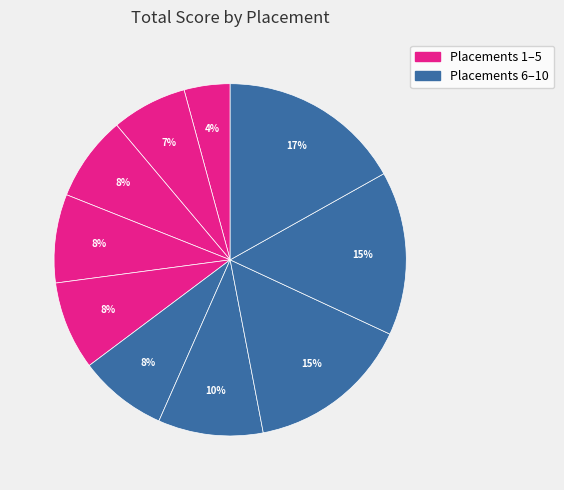

How many slices are in this pie chart?

10